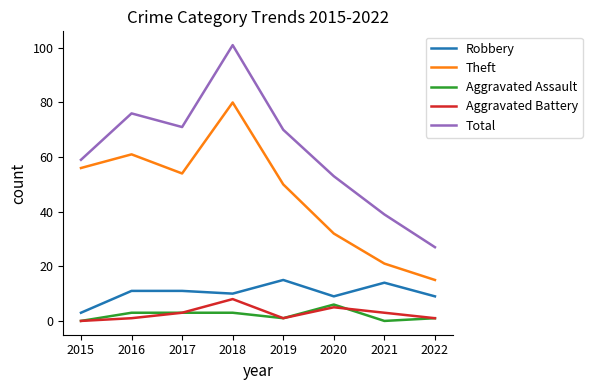

What is the difference between the highest and lowest values at 2020?

48